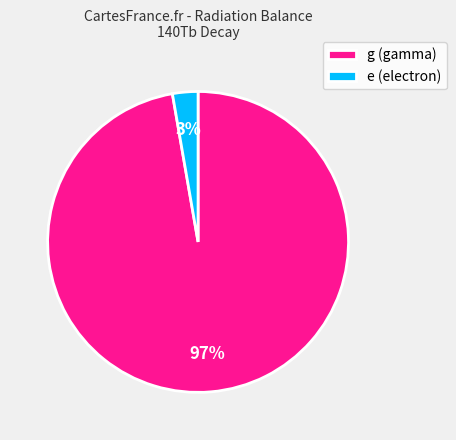

Which slice is the largest?

g (gamma)